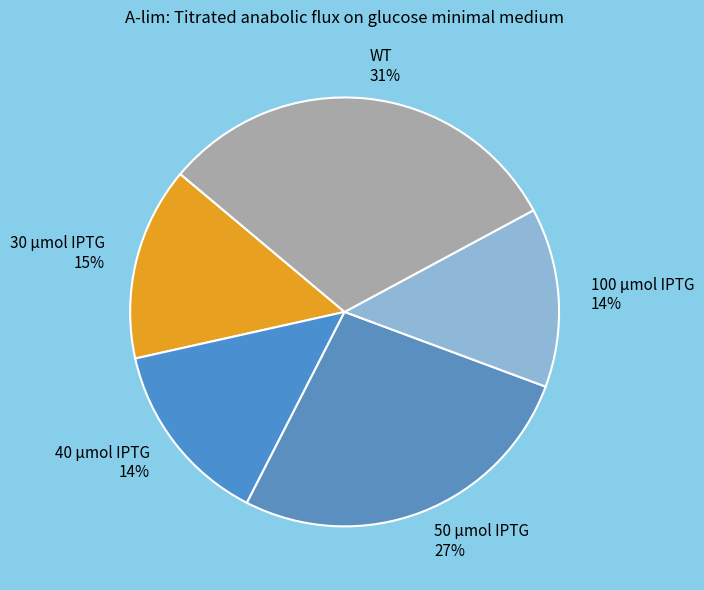

Is the sum of 100 μmol IPTG and 30 μmol IPTG greater than half?

No